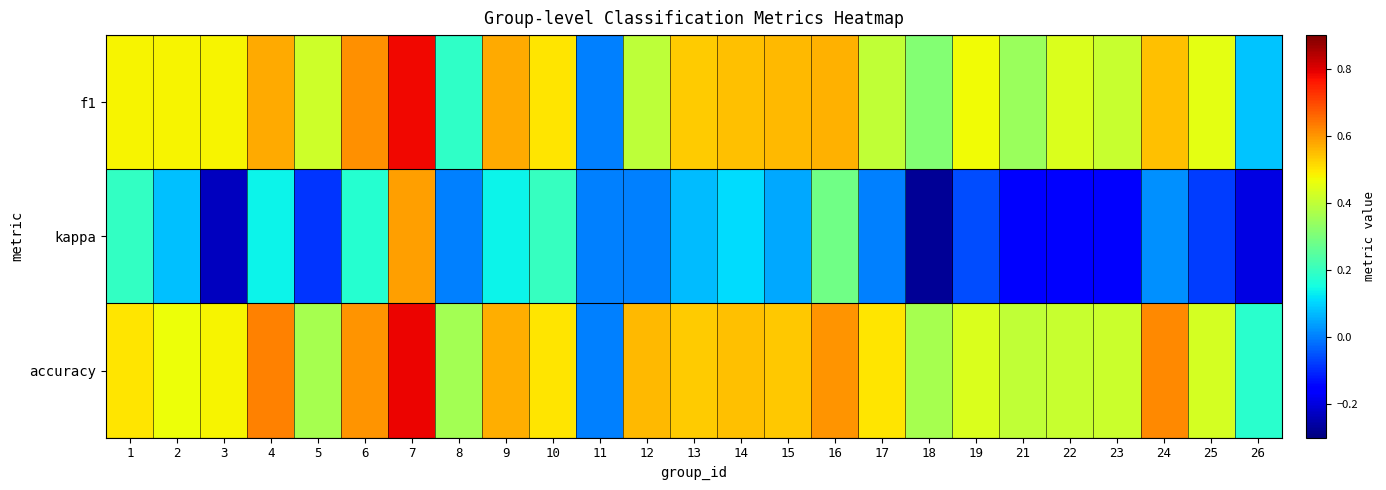

Count the number of categories in the chart.

25